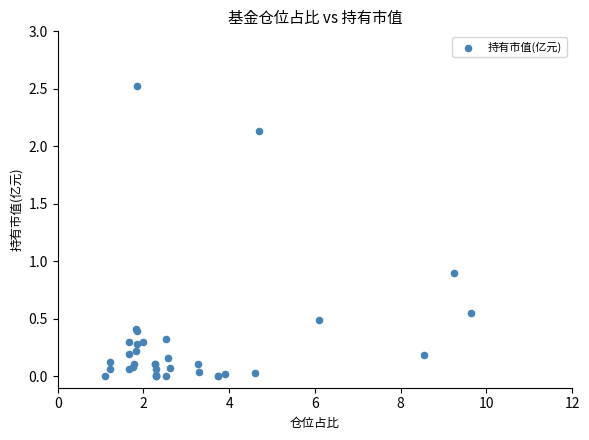

What Y value in the scatter plot is closest to 1?

0.9